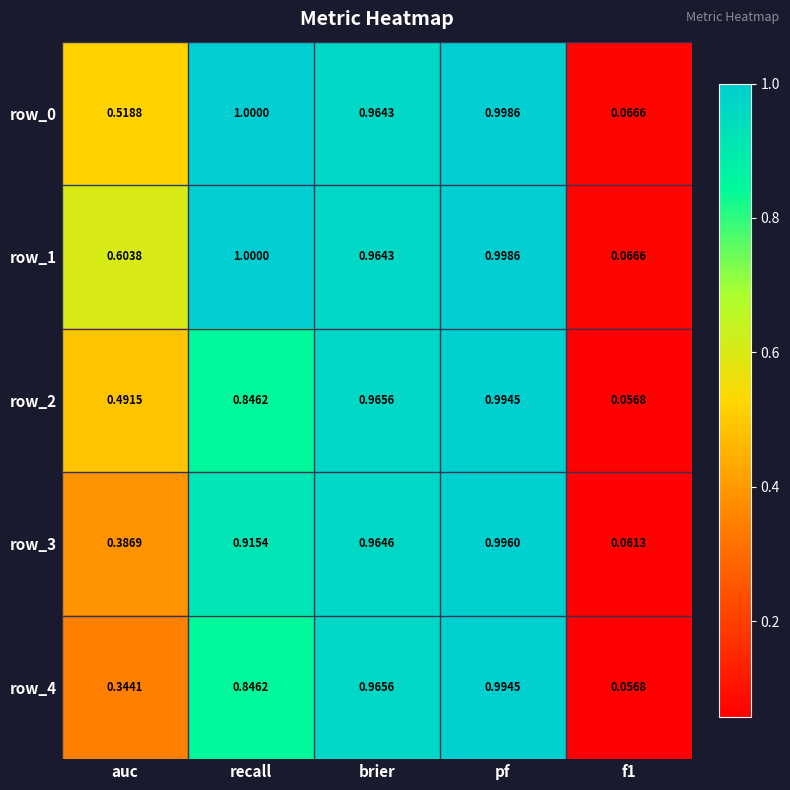

The row_2 series shows 0.2 at auc. True or false?

False